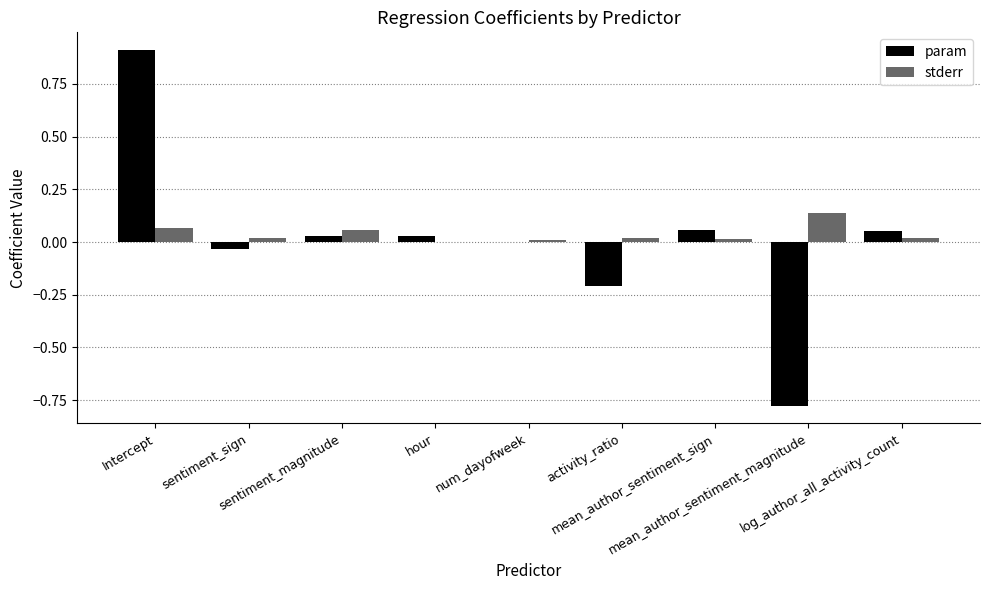

What is the maximum value shown in the chart?

0.9